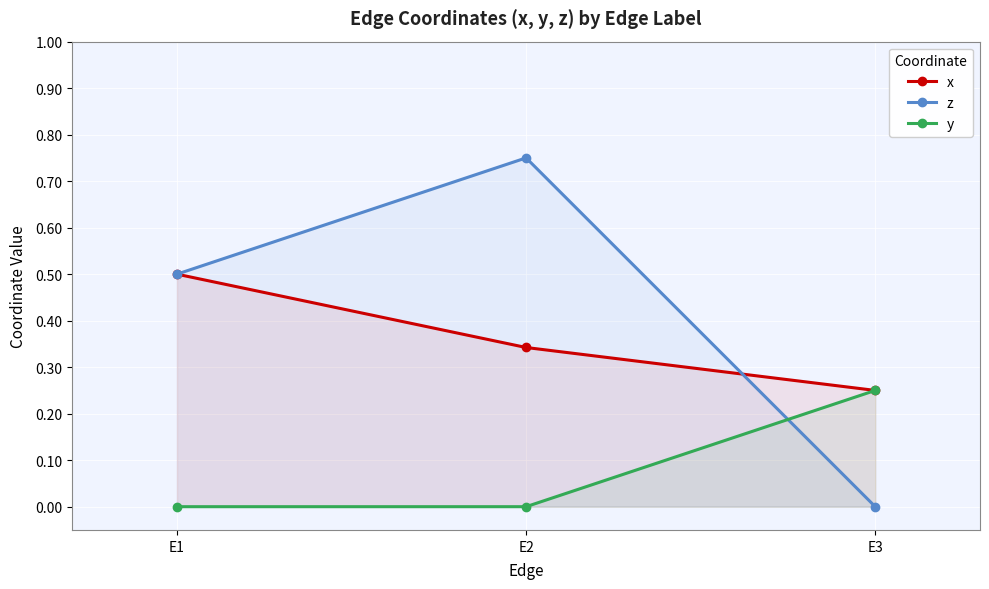

Is it true that z equals 0.2 at E2?

False